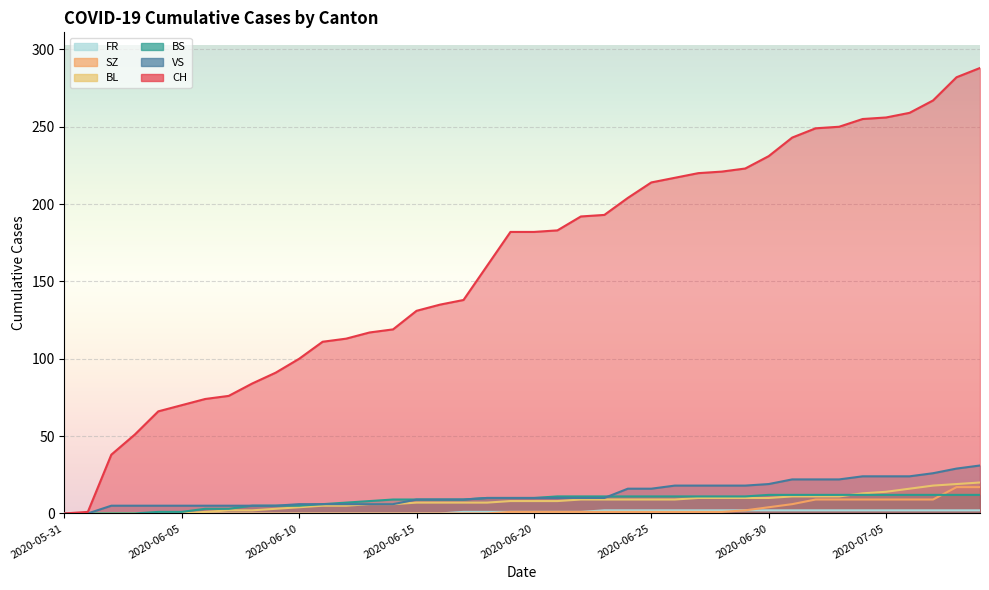

What value does the SZ series have at 2020-06-30, to the nearest 5?

5